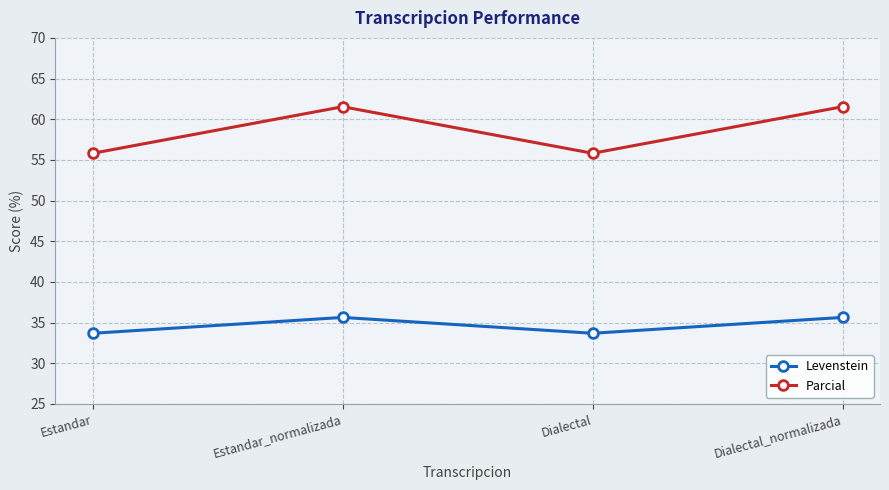

At which label does Levenstein first exceed 35?

Estandar_normalizada